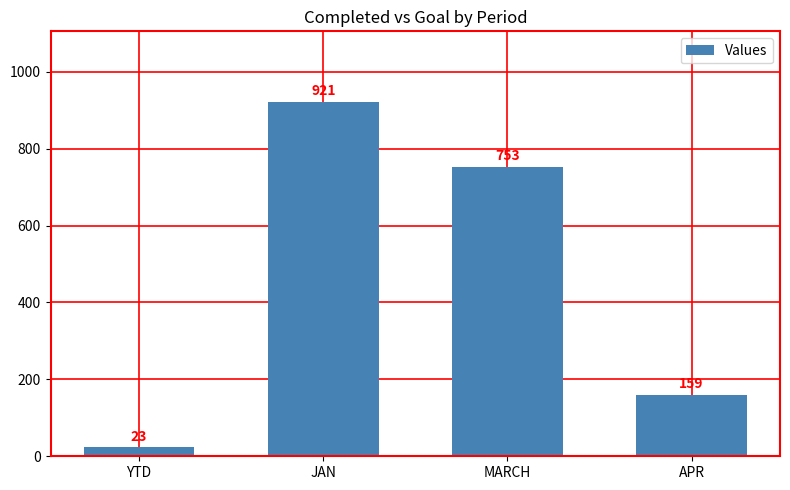

What is the label of the 1st bar from the right?

APR